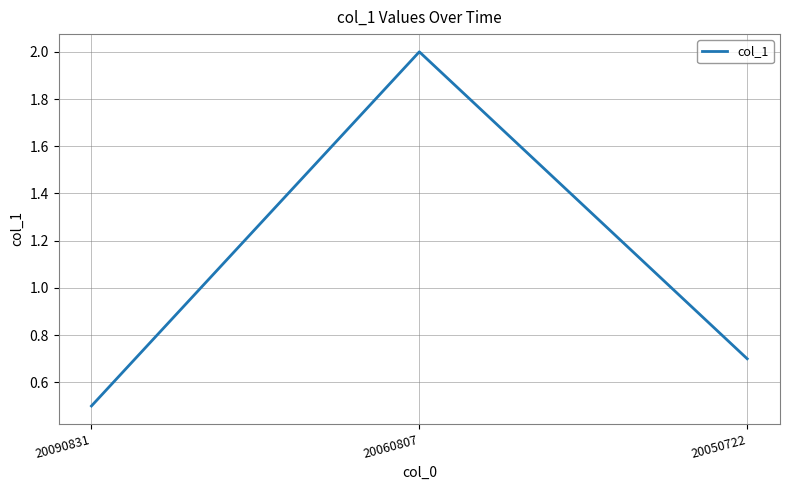

Which has a higher value, 20060807 or 20090831?

20060807